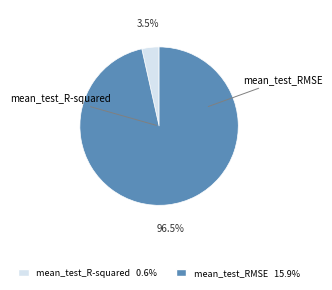

Which slice is the largest?

mean_test_RMSE